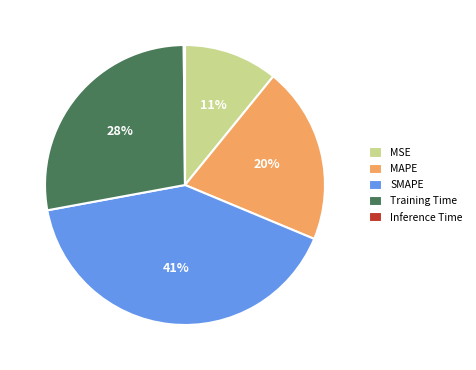

Which has a higher value, MAPE or MSE?

MAPE